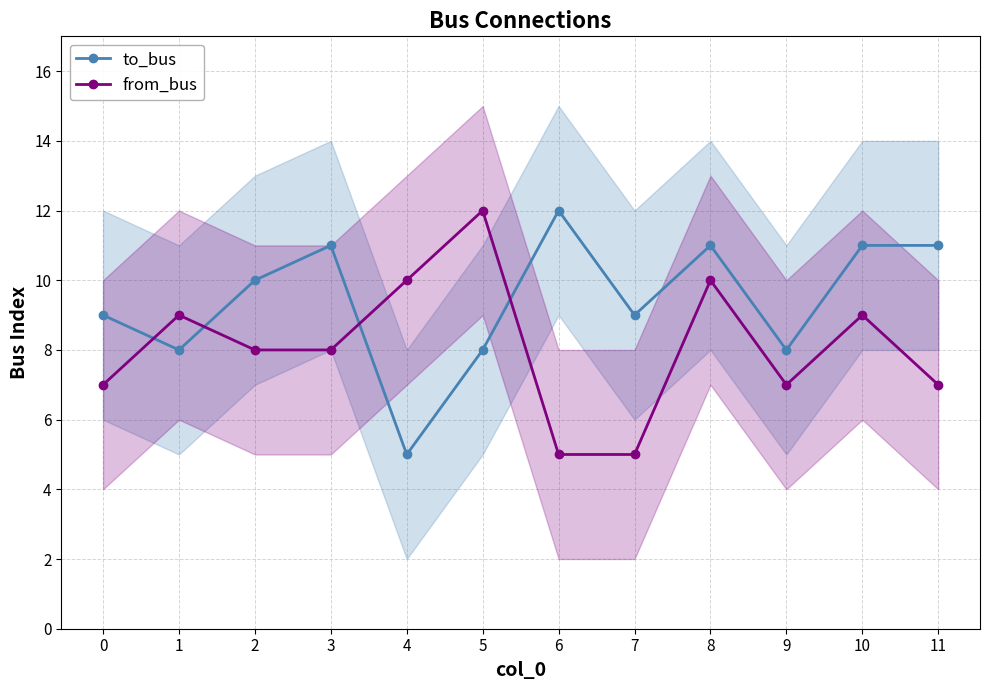

The from_bus series shows 3 at 7. True or false?

False